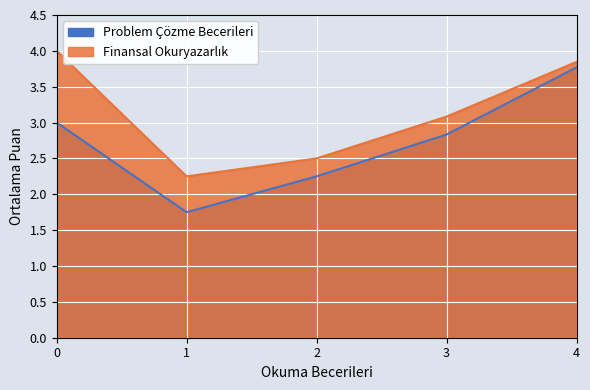

How many data points in Problem Çözme Becerileri are above 2?

4